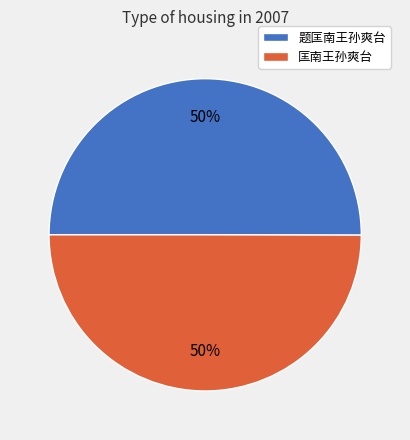

What is the ratio of the value at 题匡南王孙爽台 to the value at 匡南王孙爽台?

1.0